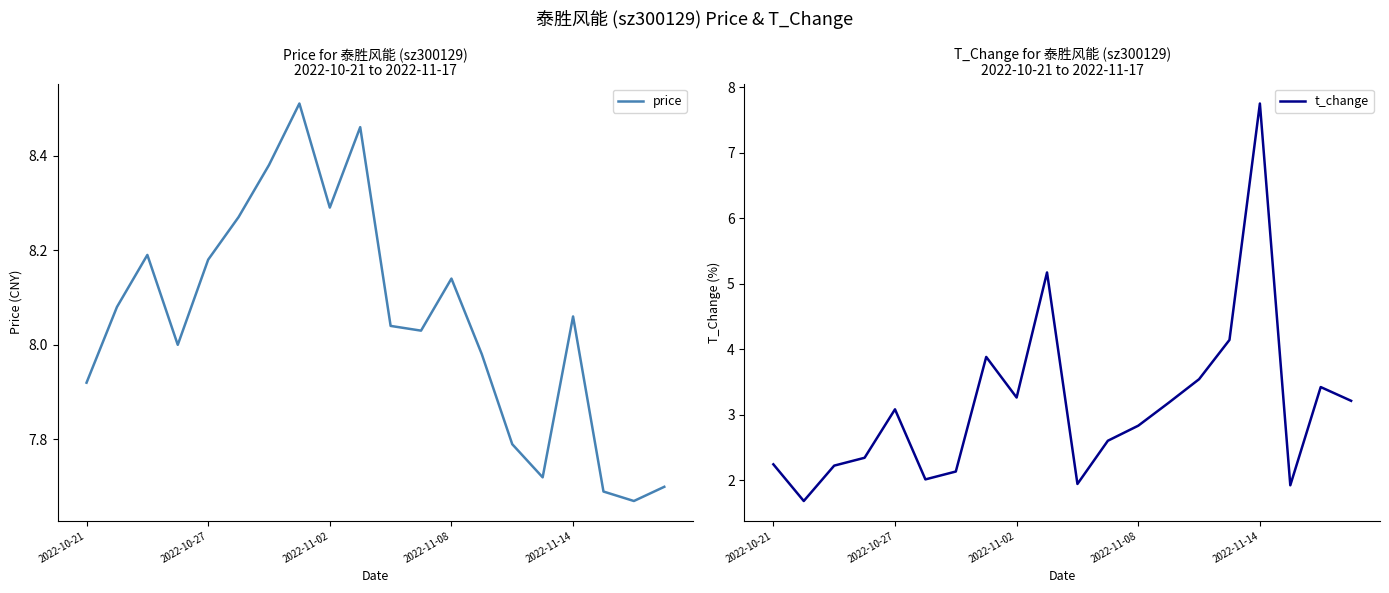

Reading left to right, list all the values displayed in this chart.

price: 7.9	8.1	8.2	8.0	8.2	8.3	8.4	8.5	8.3	8.5	8.0	8.0	8.1	8.0	7.8	7.7	8.1	7.7	7.7	7.7
t_change: 2.2	1.7	2.2	2.3	3.1	2.0	2.1	3.9	3.3	5.2	1.9	2.6	2.8	3.2	3.5	4.1	7.8	1.9	3.4	3.2